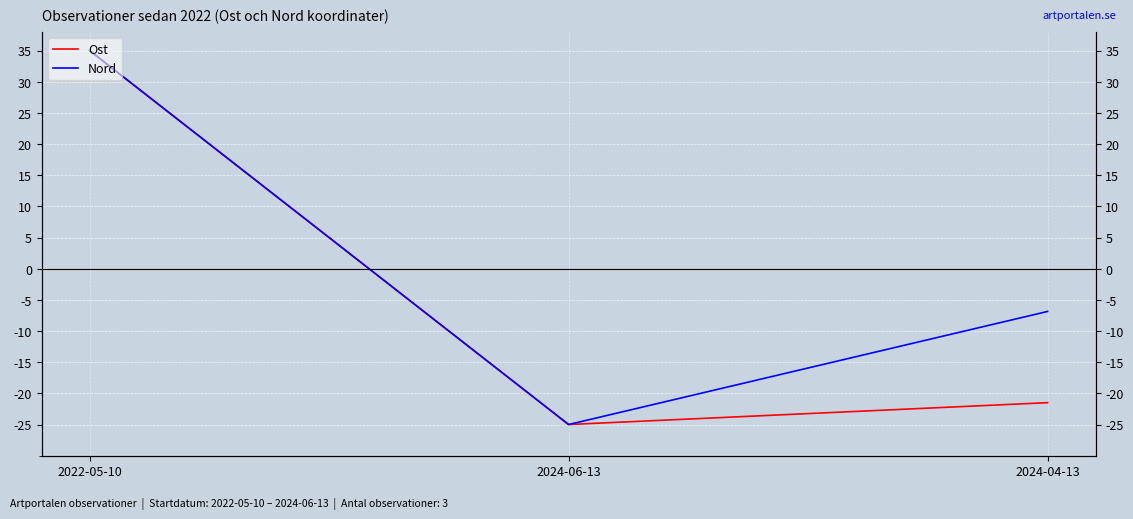

Where is Nord nearest to the value 5?

2024-04-13